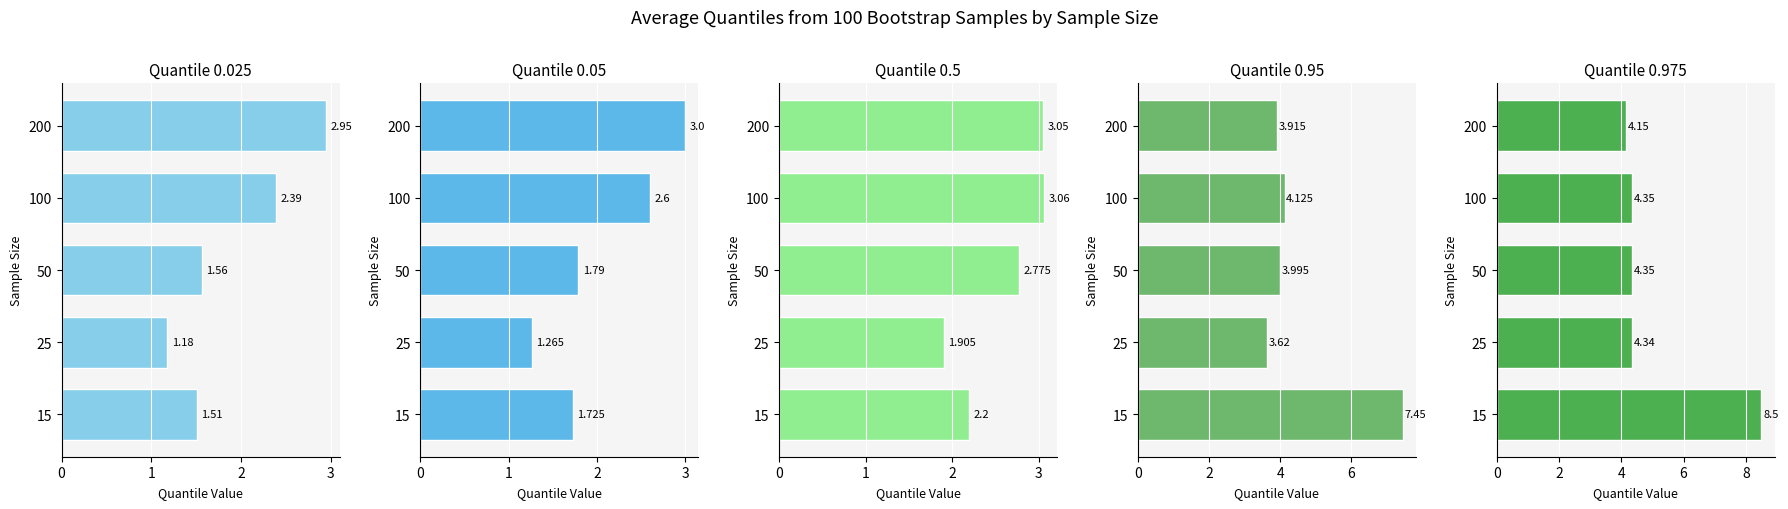

What is the value of the 0.5 bar at the 2nd from the left?

1.9